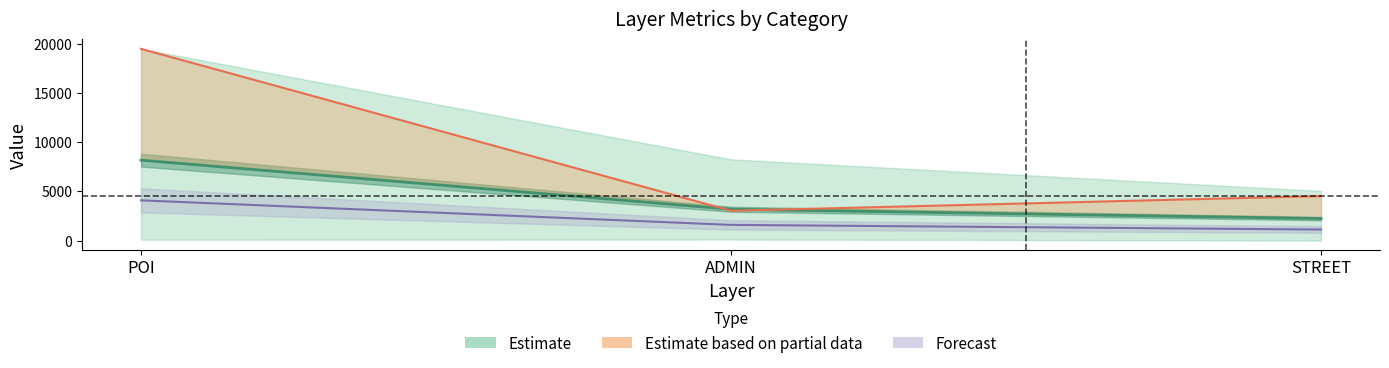

What is the sum of the 90th percentile of Count values at POI and STREET?

5199.8